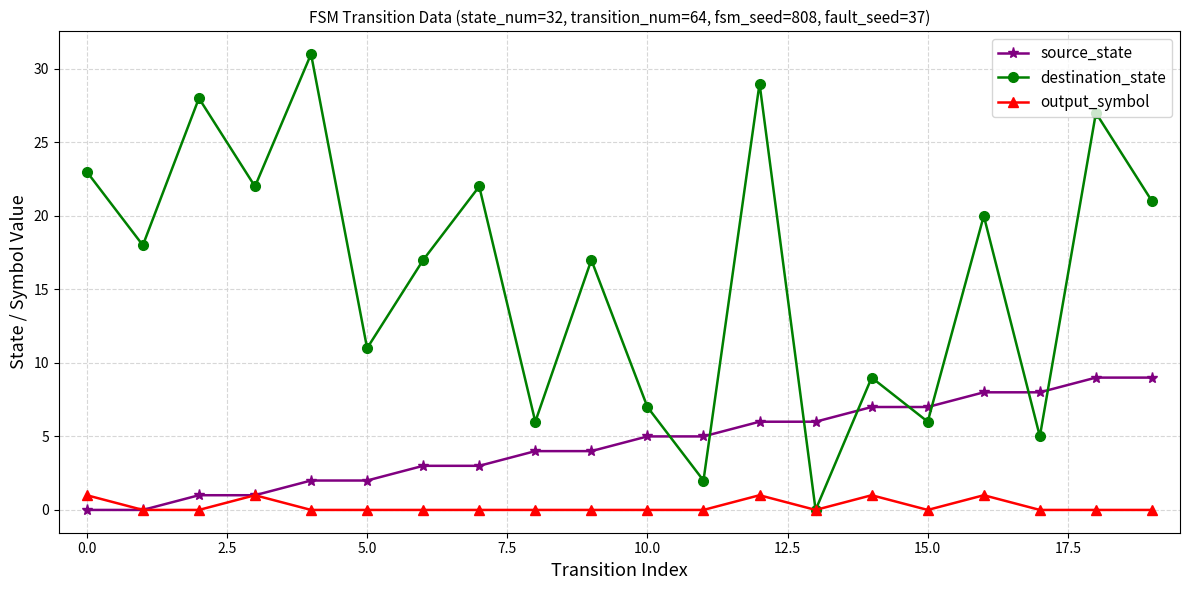

In destination_state, how many points are higher than both neighbors (excluding endpoints)?

8